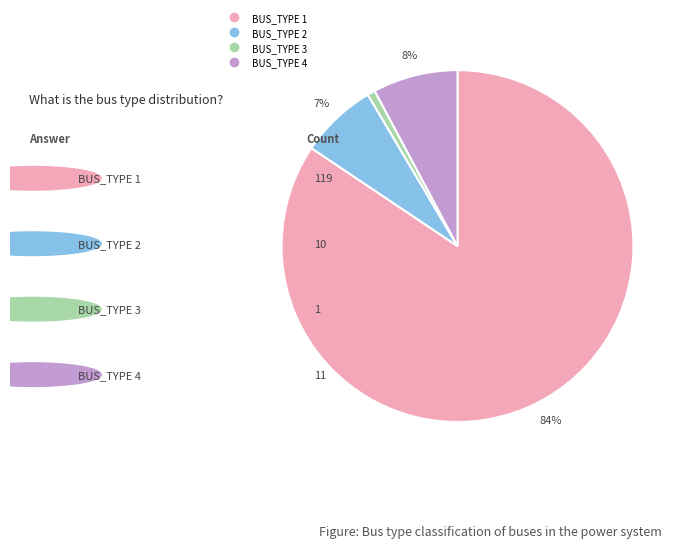

To the nearest percent, what portion does BUS_TYPE 3 represent?

1%